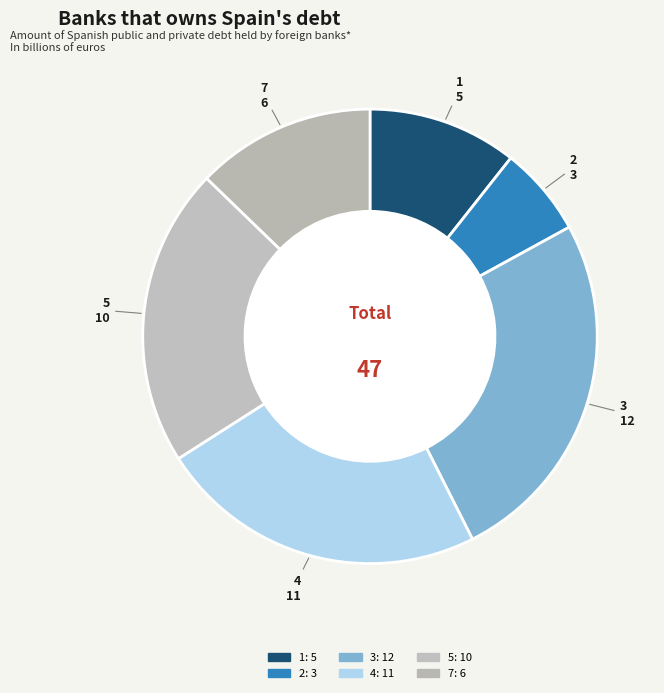

How many segments does this pie chart have?

6